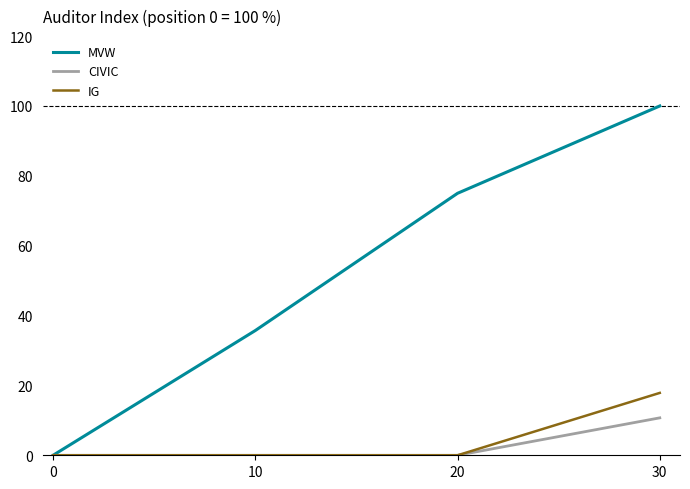

What is the average value of the CIVIC series?

2.7